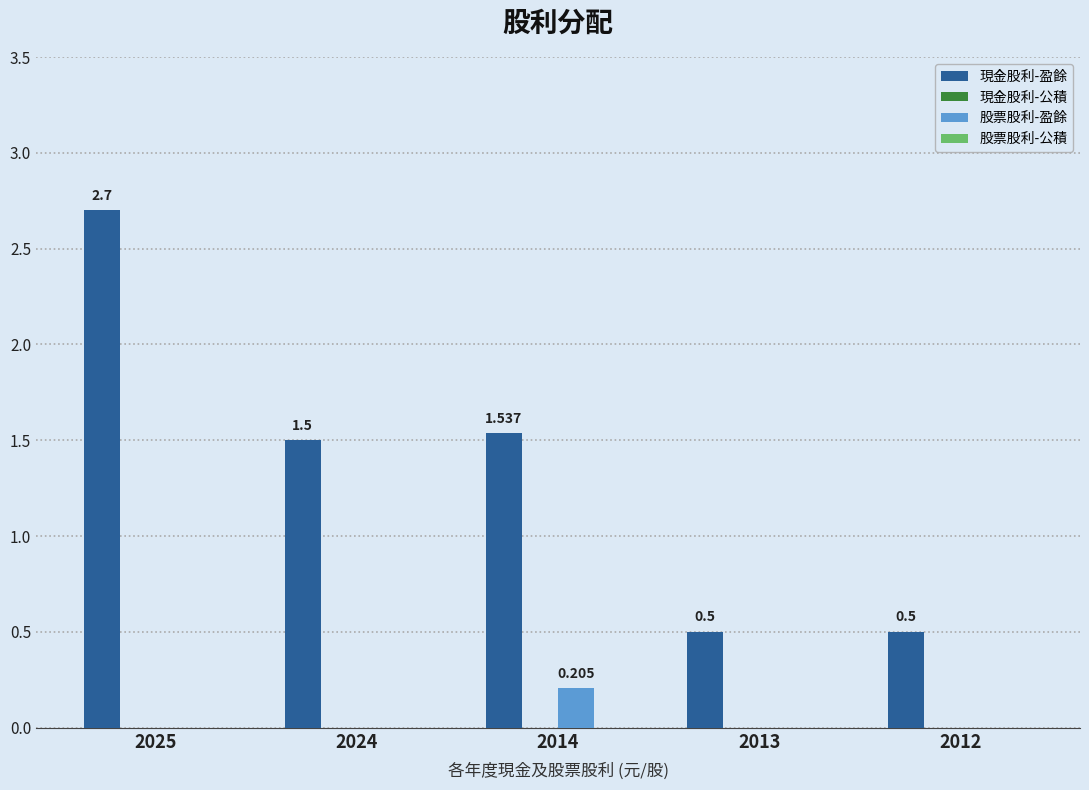

Which series has the largest total across all categories?

現金股利-盈餘